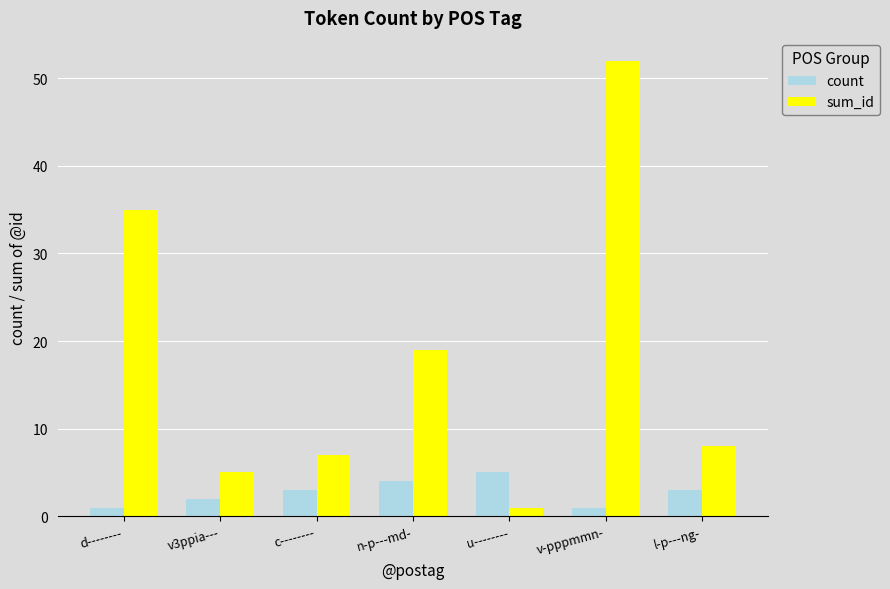

At which label does sum_id reach its peak?

v-pppmmn-